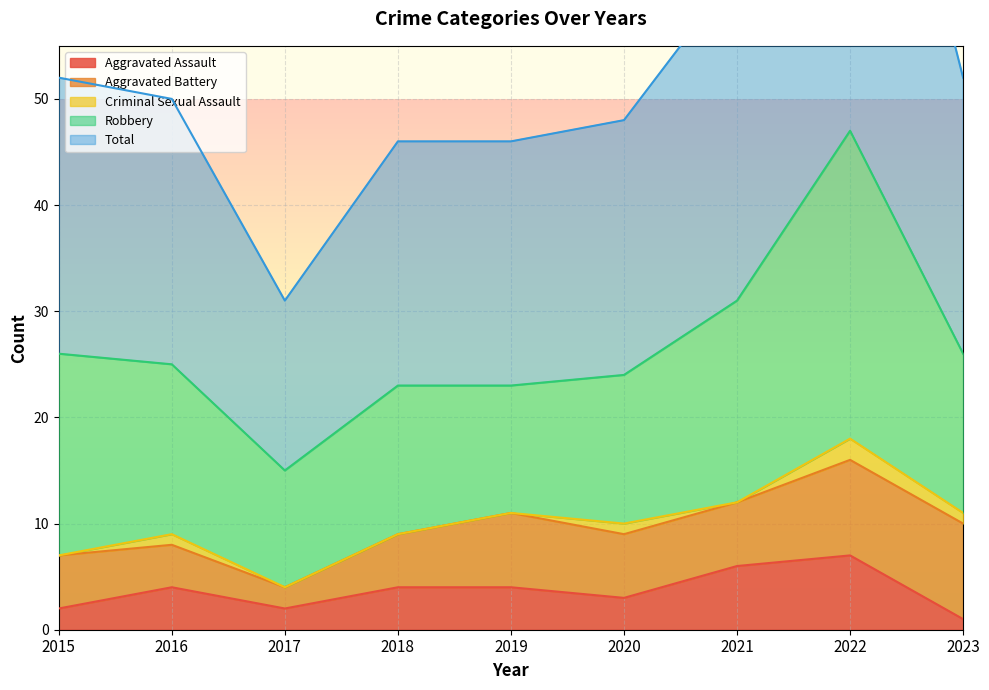

Rank the categories by Total value from highest to lowest.

2022, 2021, 2015, 2023, 2016, 2020, 2018, 2019, 2017